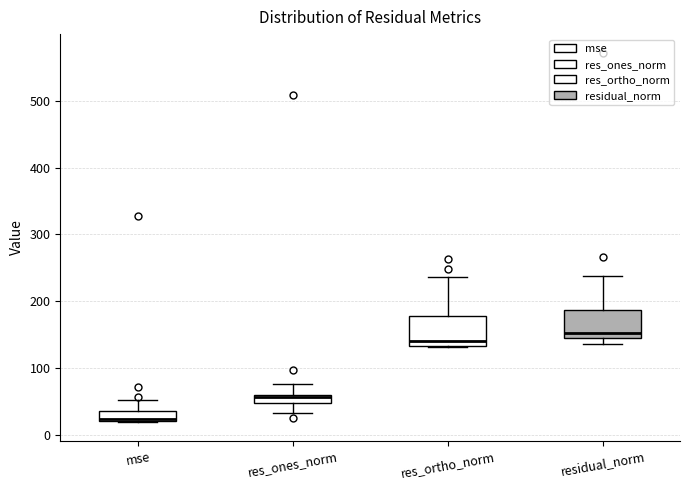

Where does the median line of the box for res_ortho_norm sit on the y-axis? The values are not printed on the chart, so give them approximately, as read against the axis.

140